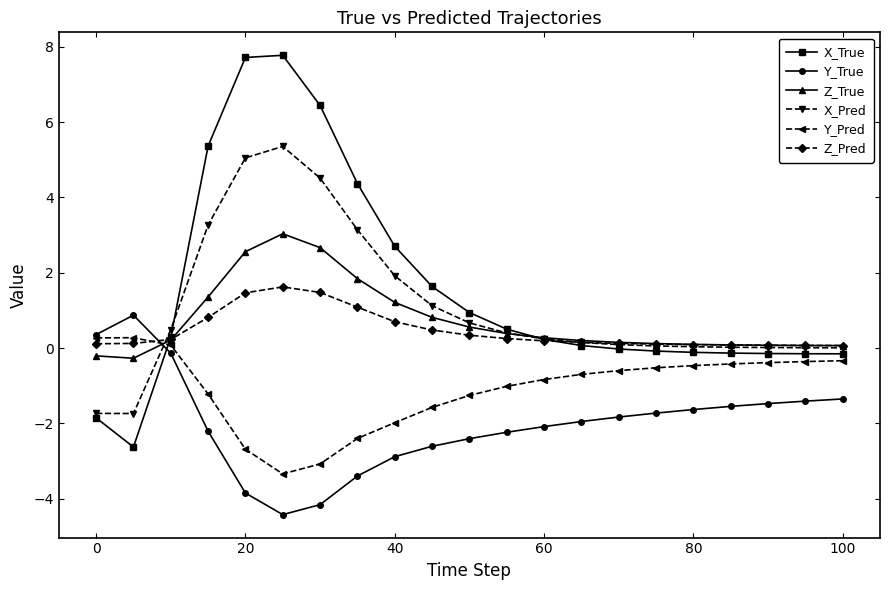

How many distinct data groups are displayed?

6